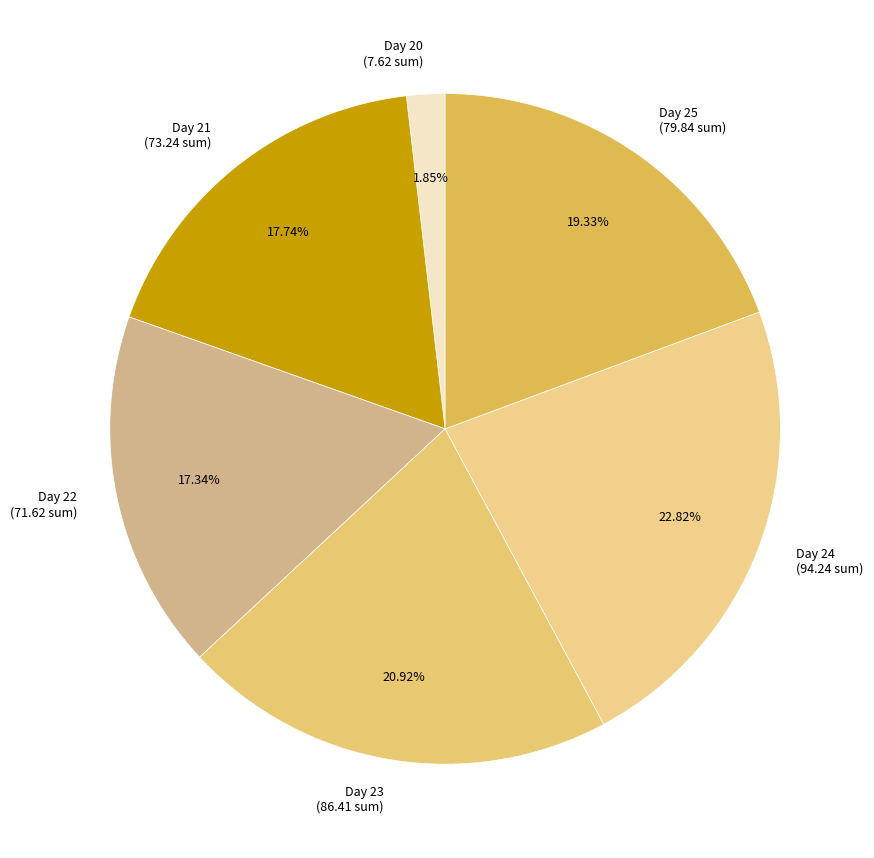

What is the ratio of the value at Day 25 (79.84 sum) to the value at Day 23 (86.41 sum)?

0.9